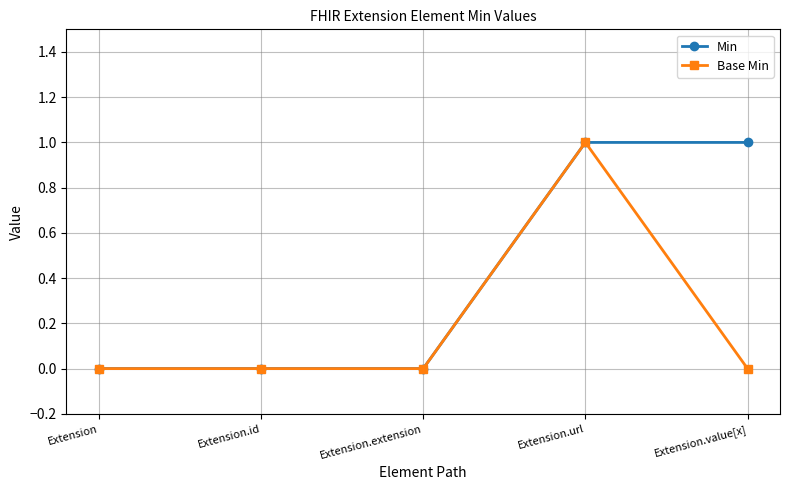

What is the value of the Min point at the 4th from the left?

1